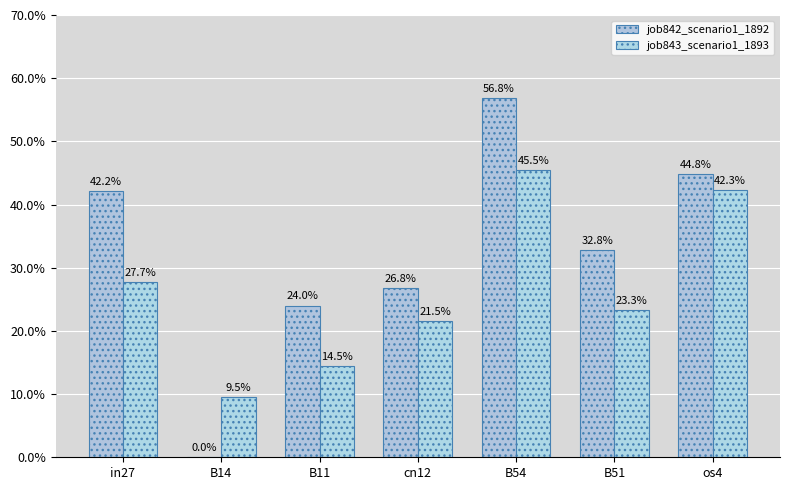

Which series changed the most between B14 and B54?

job842_scenario1_1892